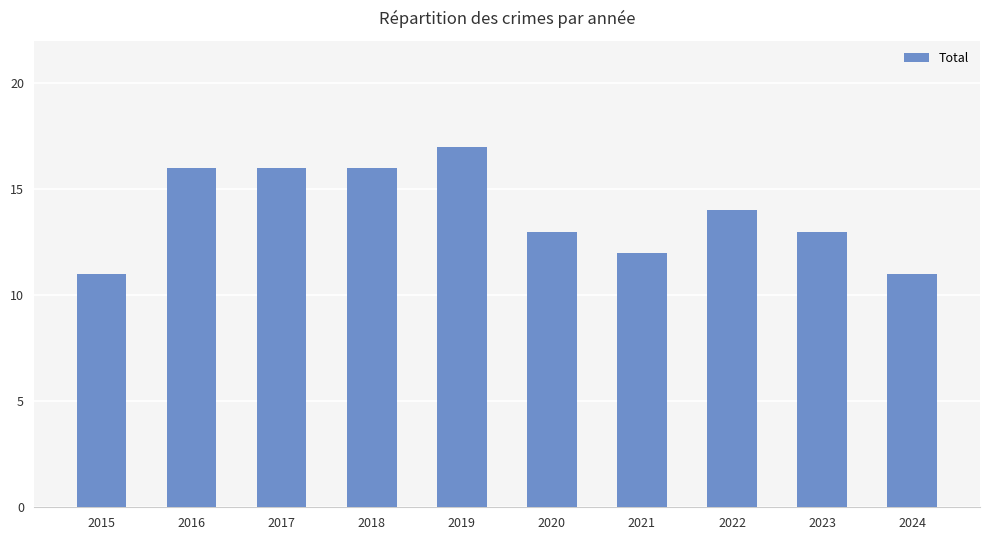

What is the difference between the second highest and second lowest values?

5